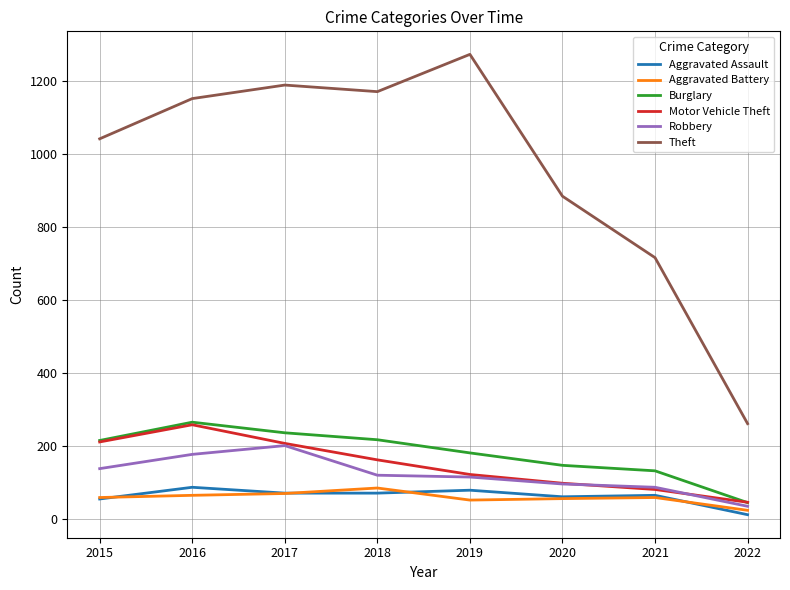

What is the spread (max minus min) of values at 2020?

827